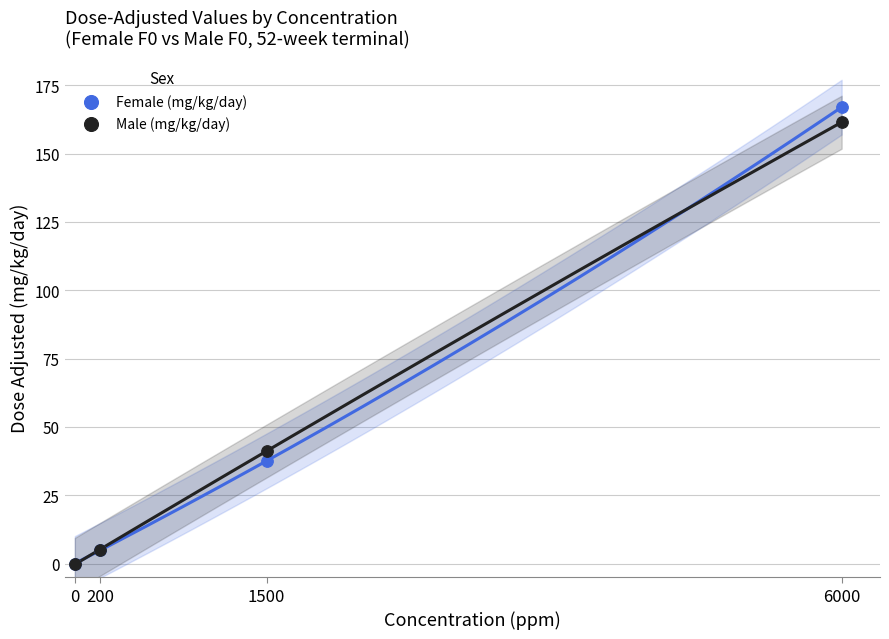

Which series has the widest spread of Y values?

Female (mg/kg/day)